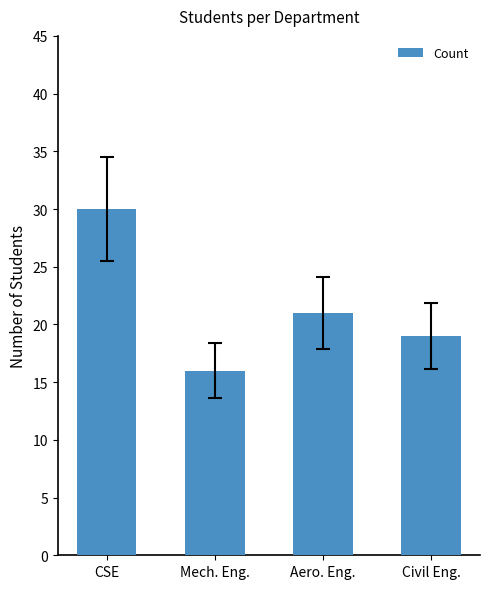

What position from the left is CSE?

1